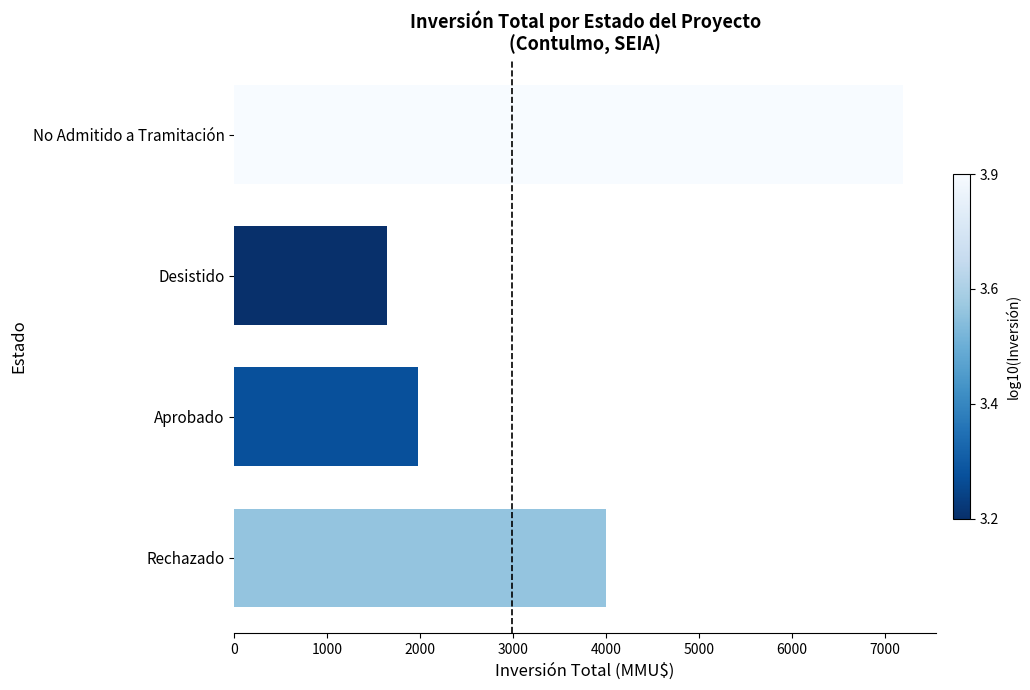

What is the value of the 4th bar from the top?

4000